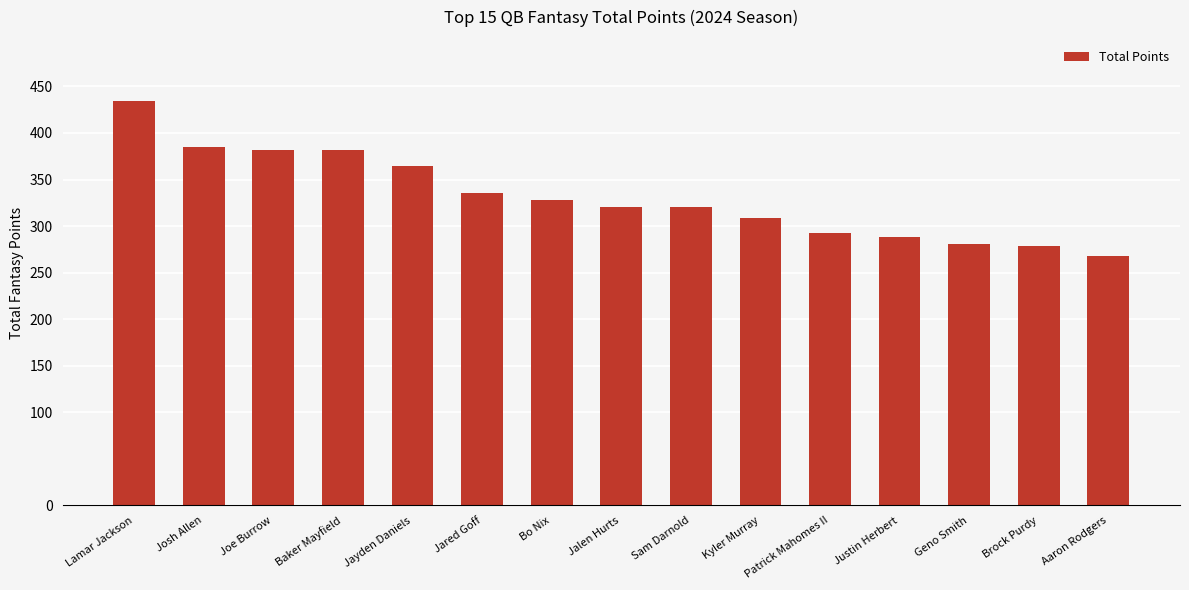

Is it true that the value at Joe Burrow is 669.0?

False